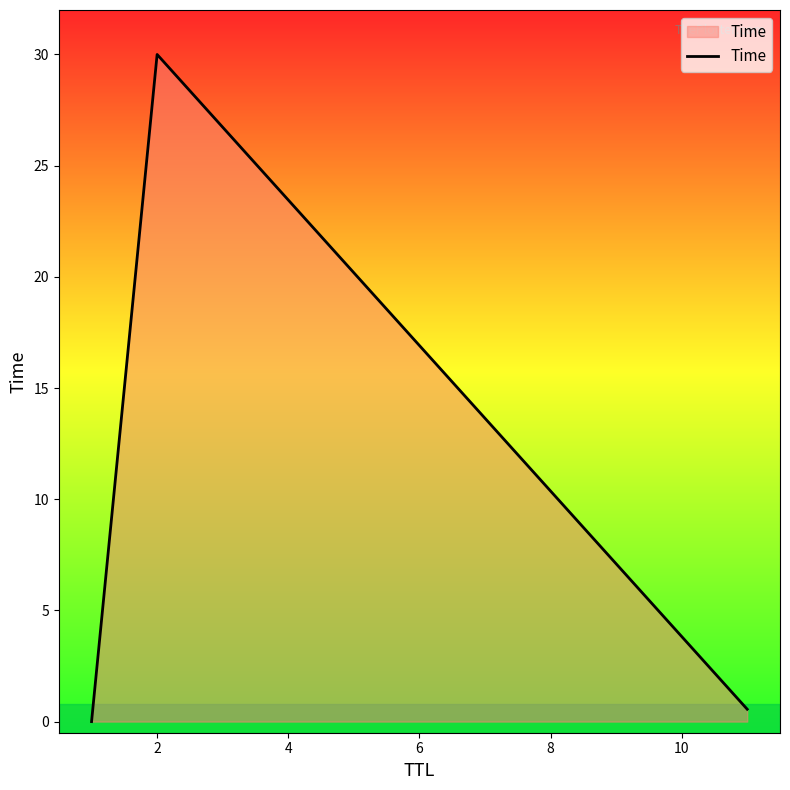

What is the maximum value shown in the chart?

30.0